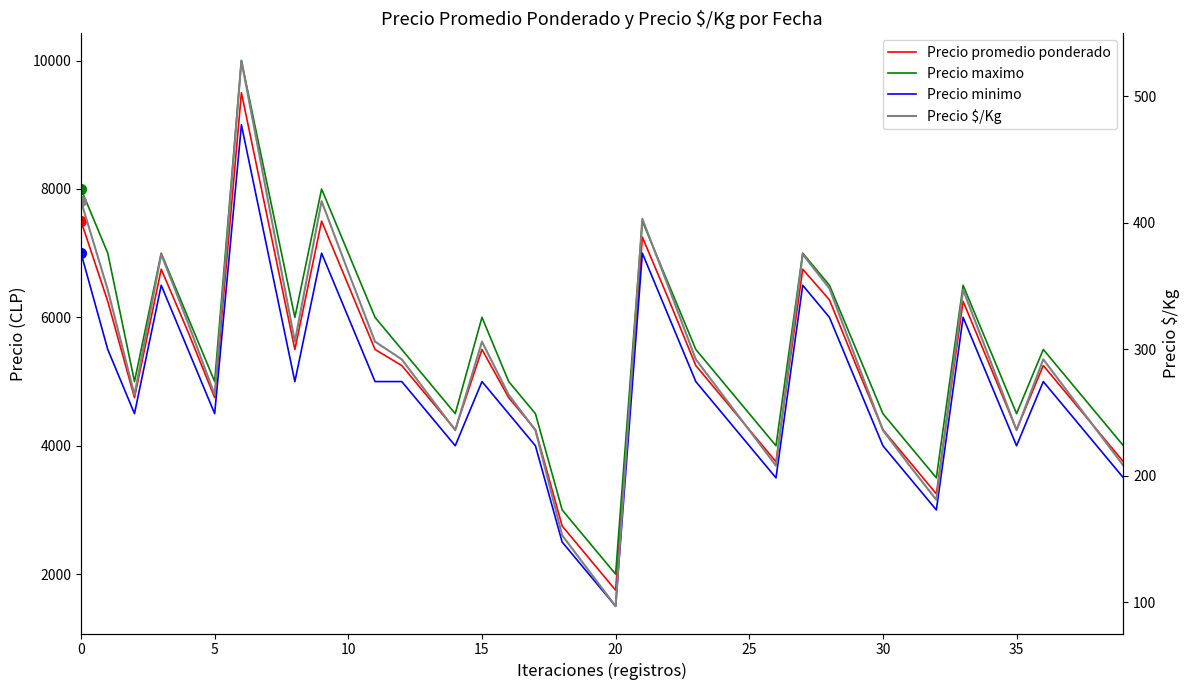

Read the Precio promedio ponderado value at 36, to the nearest 50.

5250